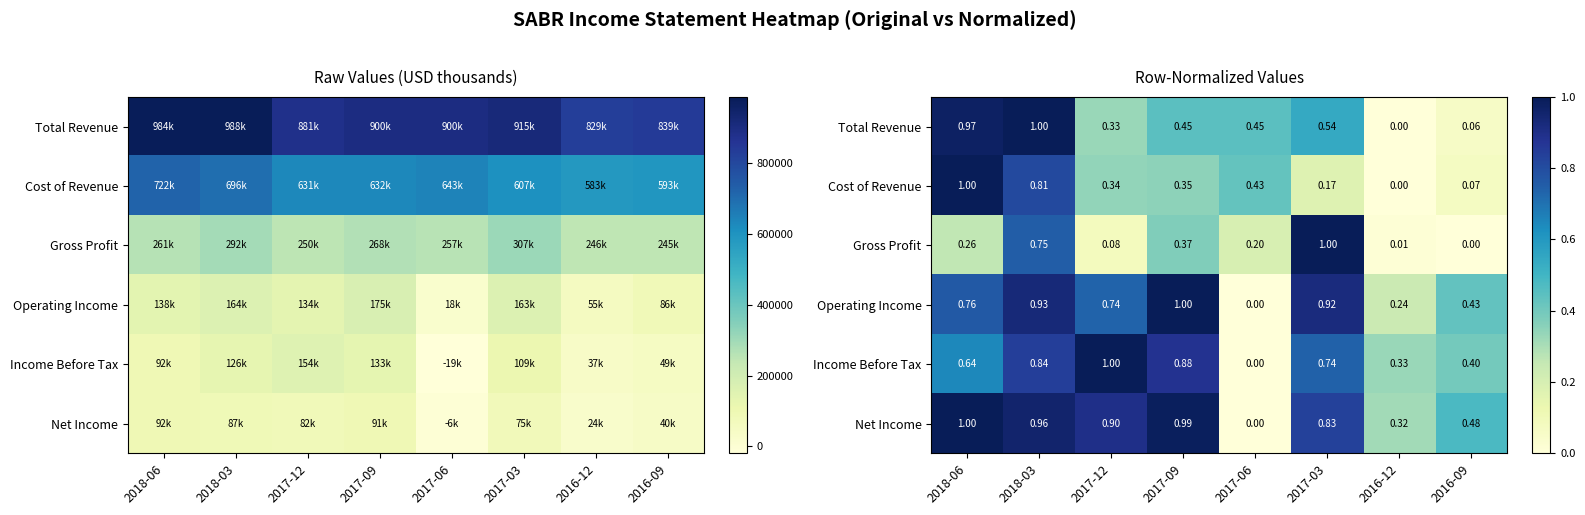

Between 2018-03 and 2016-12, which is larger?

2018-03